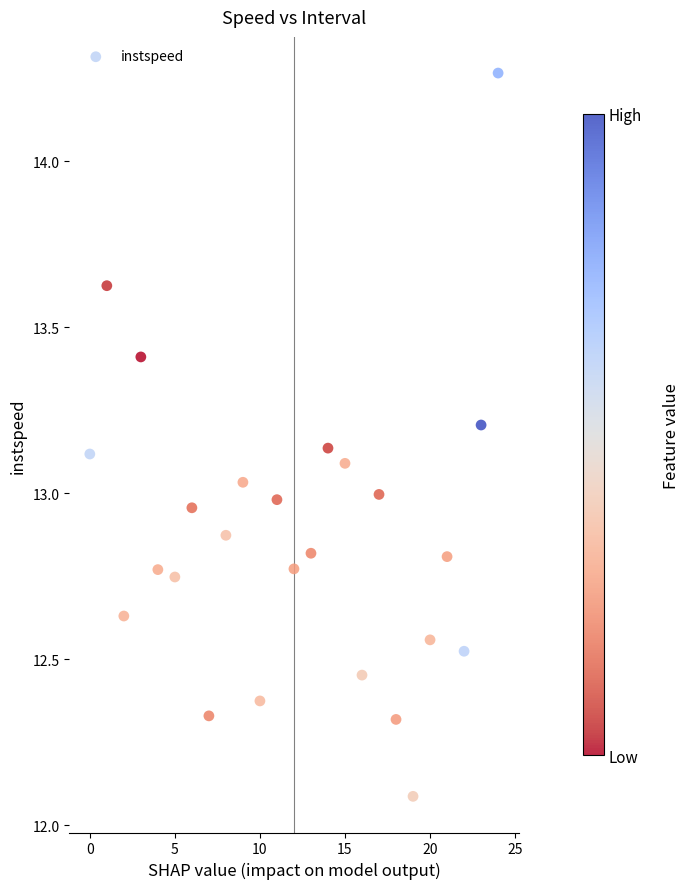

What is the range of Y values (max minus min)?

2.2